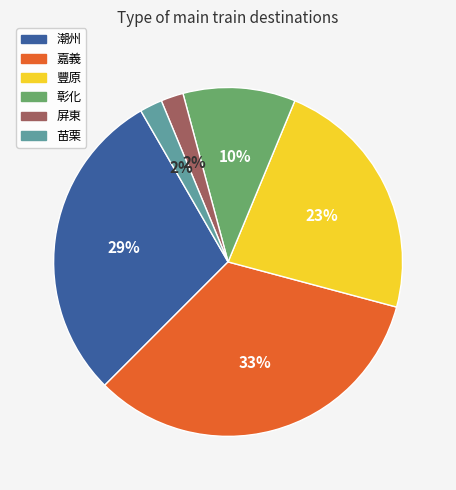

Do 苗栗 and 潮州 together represent more than half of the pie?

No